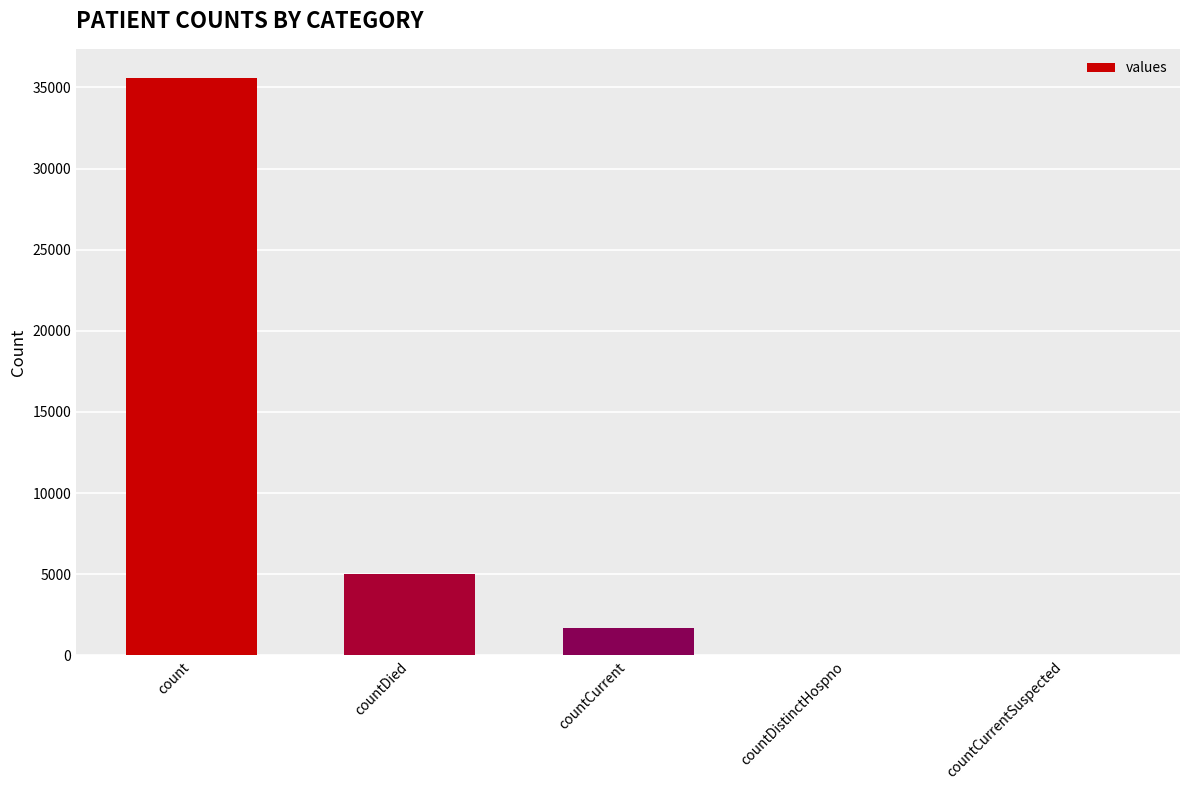

What is the sum of all values?

42324